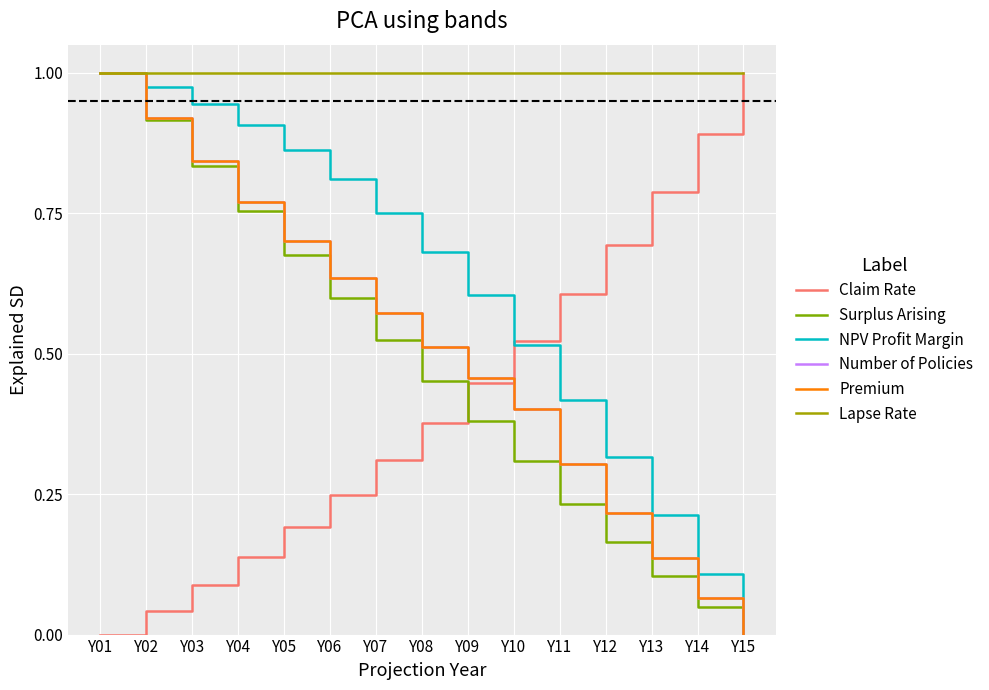

Is this an area chart (filled region under the line)?

No